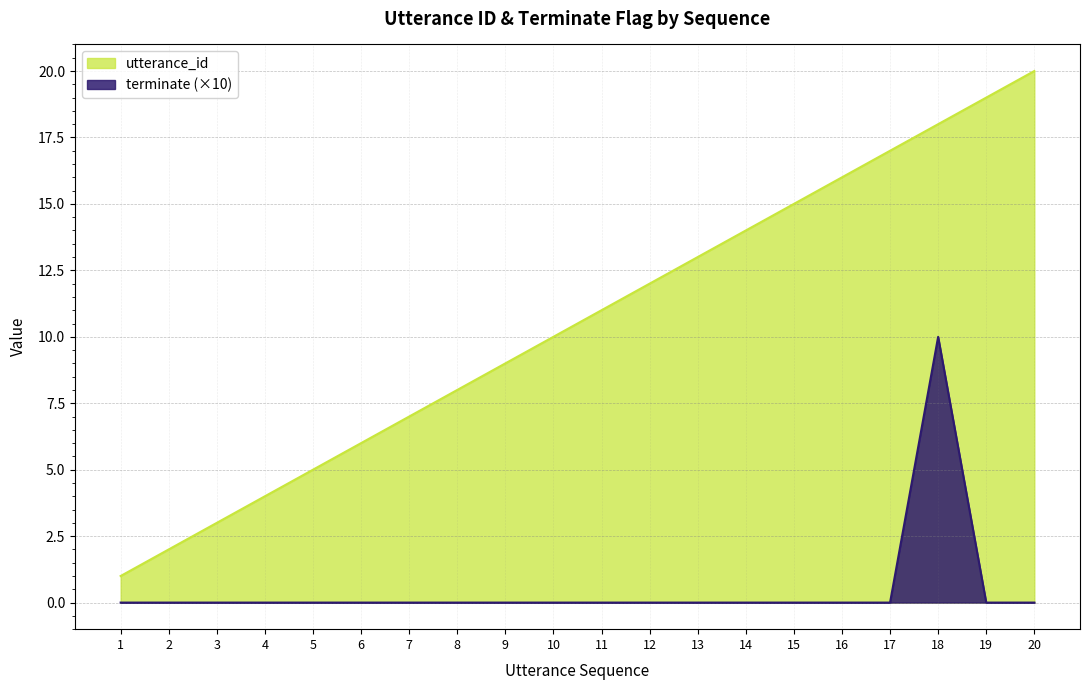

What is the sum of all utterance_id values?

210